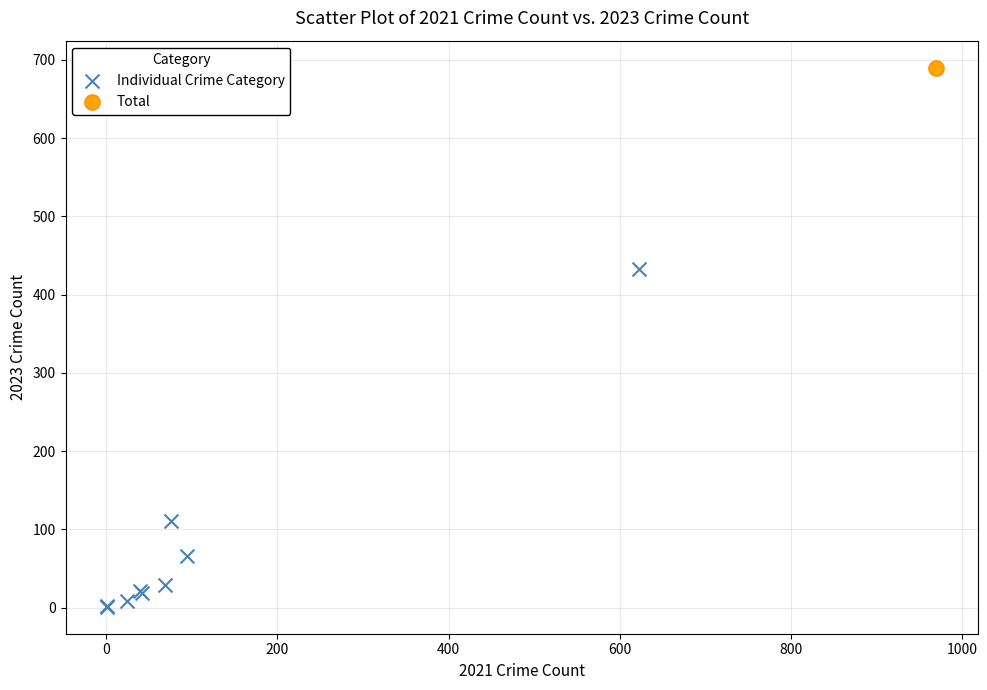

What are all the series names shown in the legend?

Individual Crime Category, Total